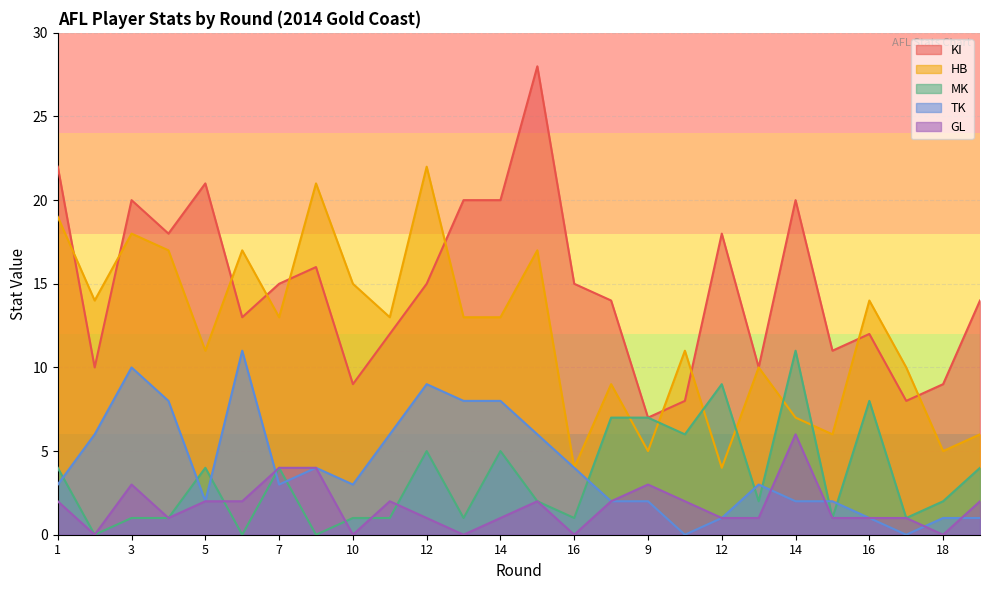

How many lines are shown in the chart?

5